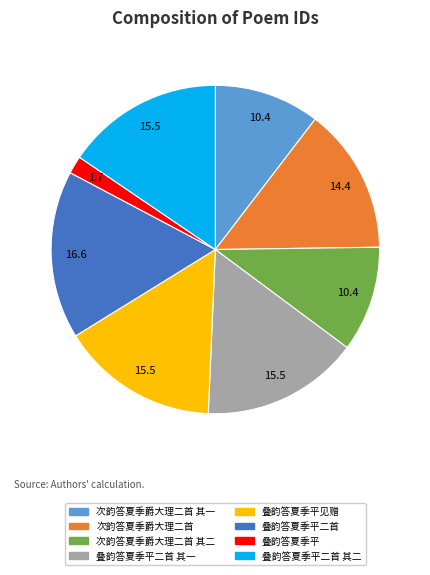

Which slice is the largest?

叠韵答夏季平二首